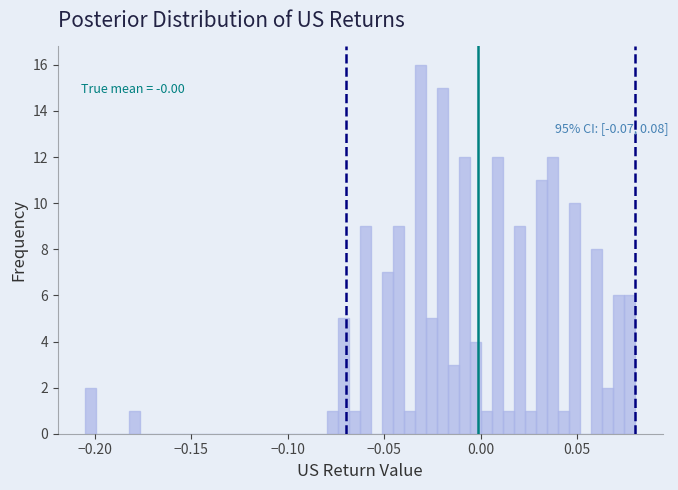

Around what value on the x-axis is the tallest bar? Give the approximate position of its centre, as read against the axis.

-0.030